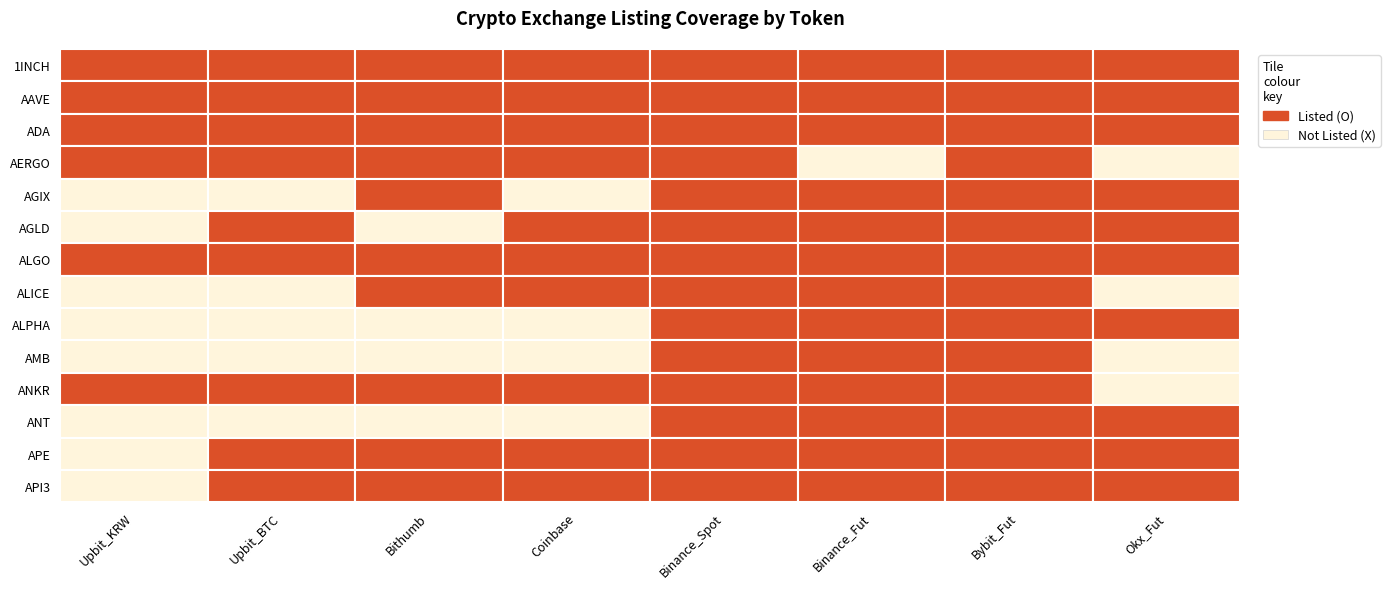

The ALICE series shows 0 at 0. True or false?

True